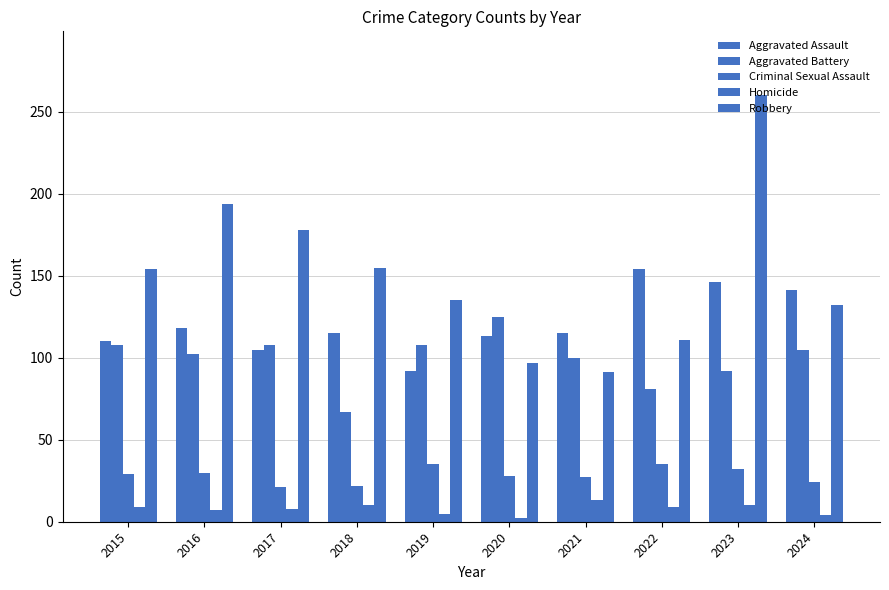

How many data points in Criminal Sexual Assault are less than 29?

5